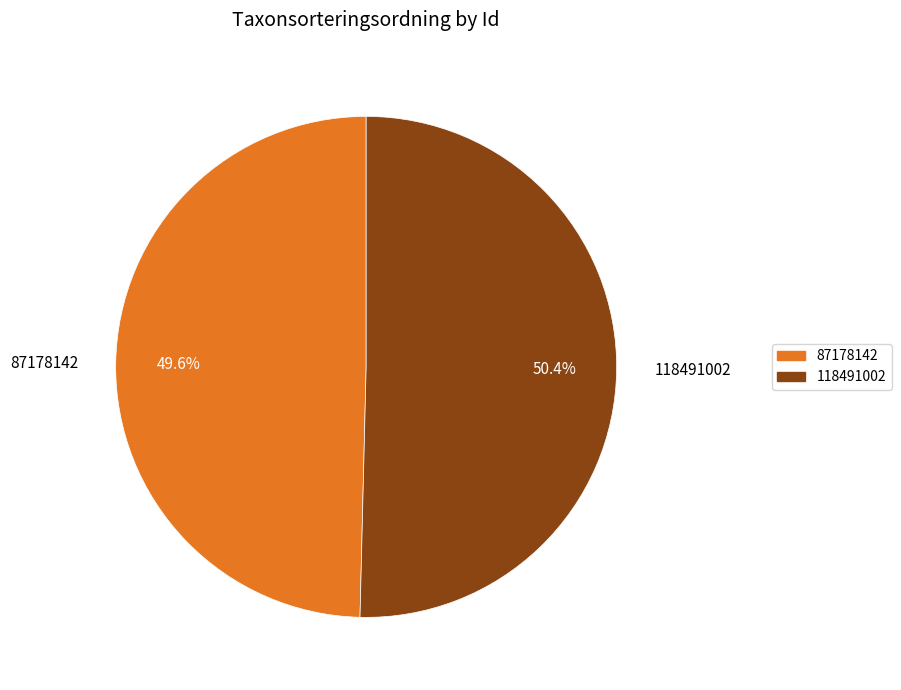

What is the total percentage of 87178142 and 118491002?

100.0%